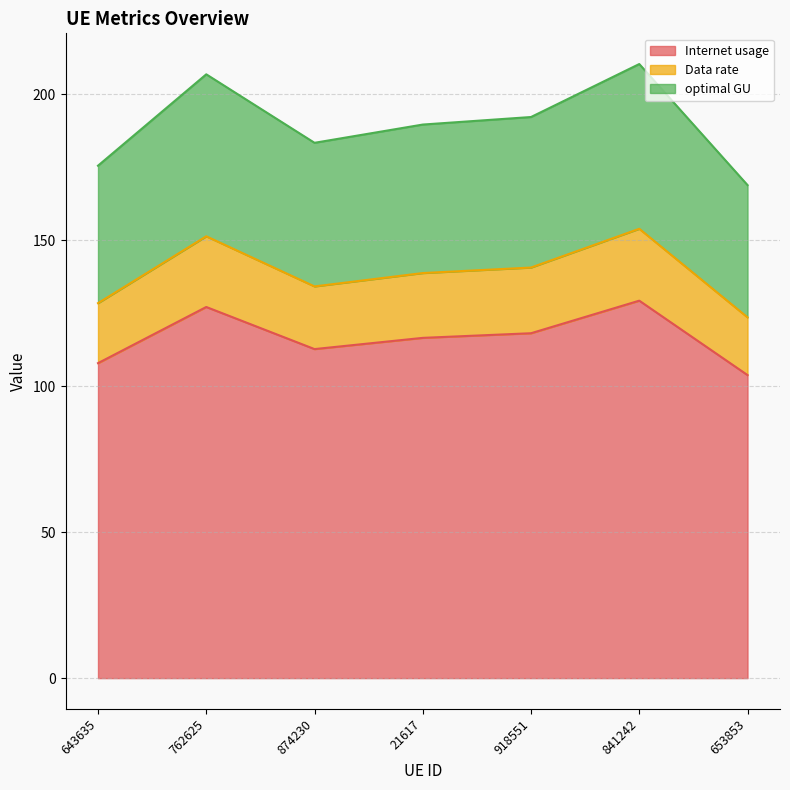

Which series has the widest spread of values?

optimal GU